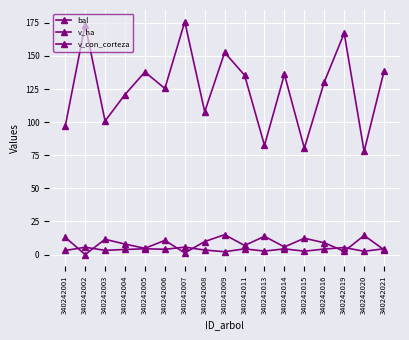

Count the number of categories in the chart.

17